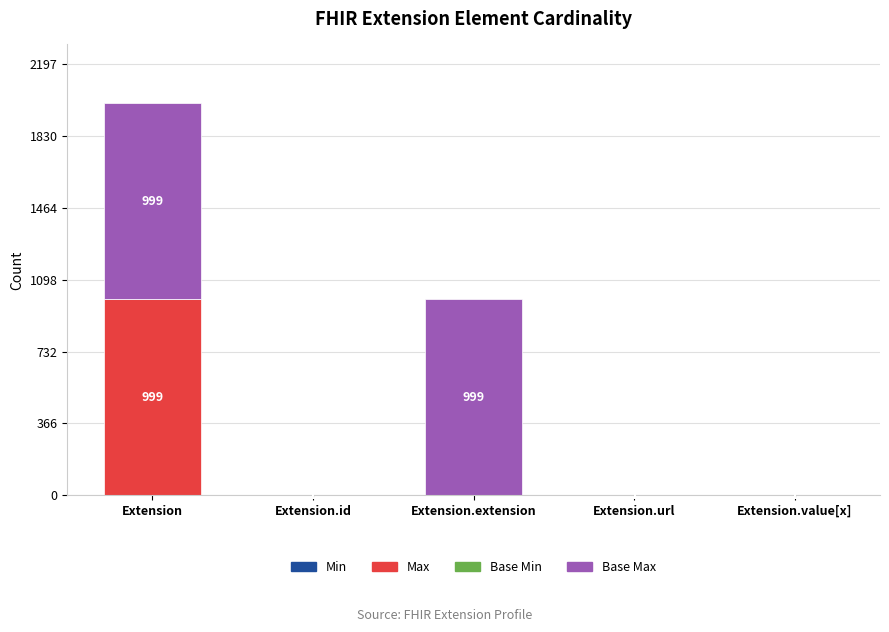

What is the total value across all series at Extension.extension?

999